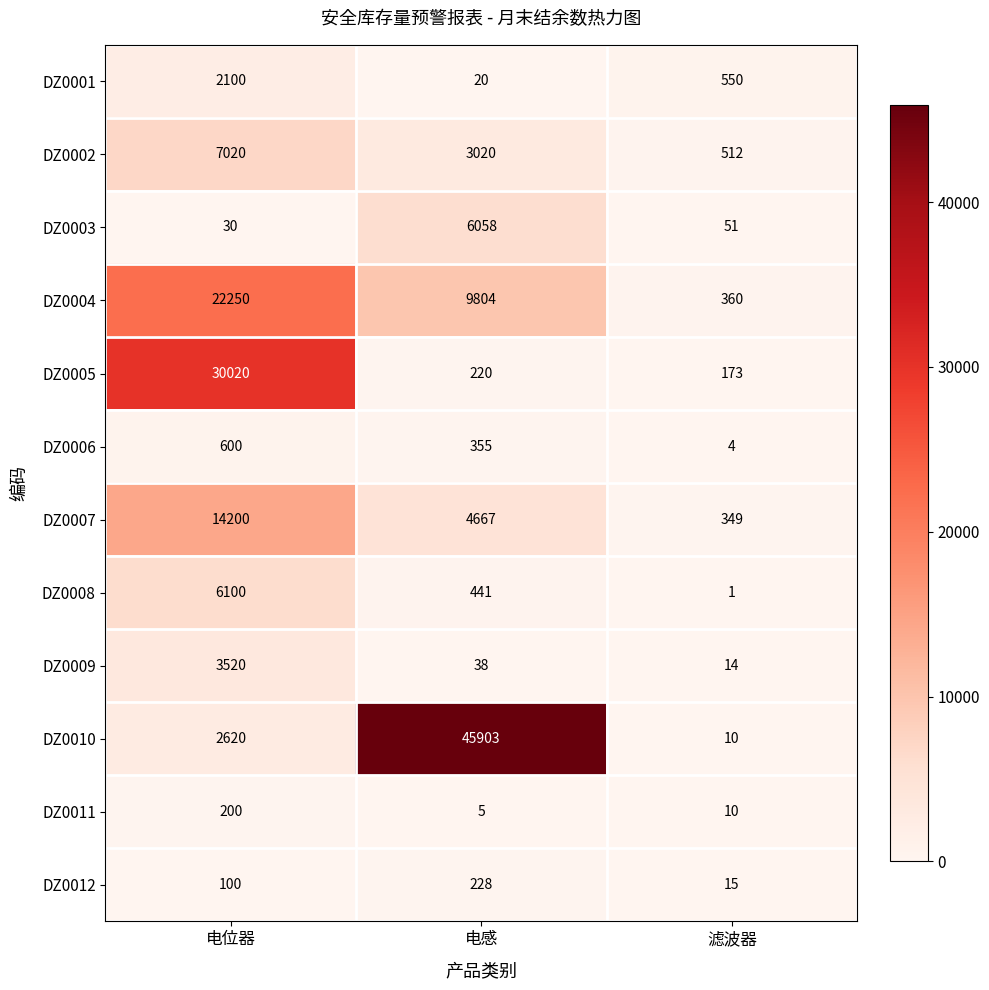

Which series changed the most between 电位器 and 滤波器?

DZ0005